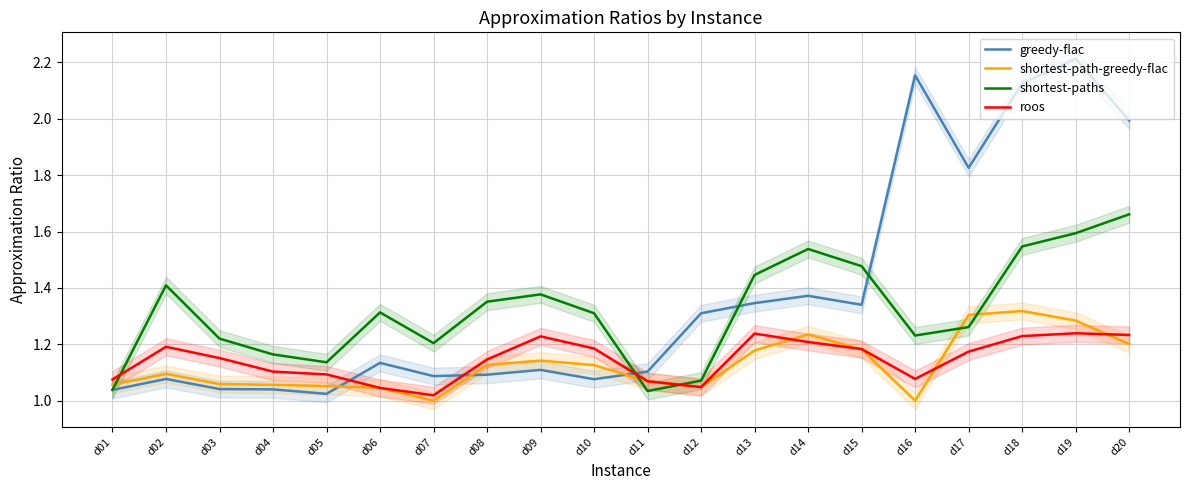

What is the value of the roos point at the 10th from the left?

1.2